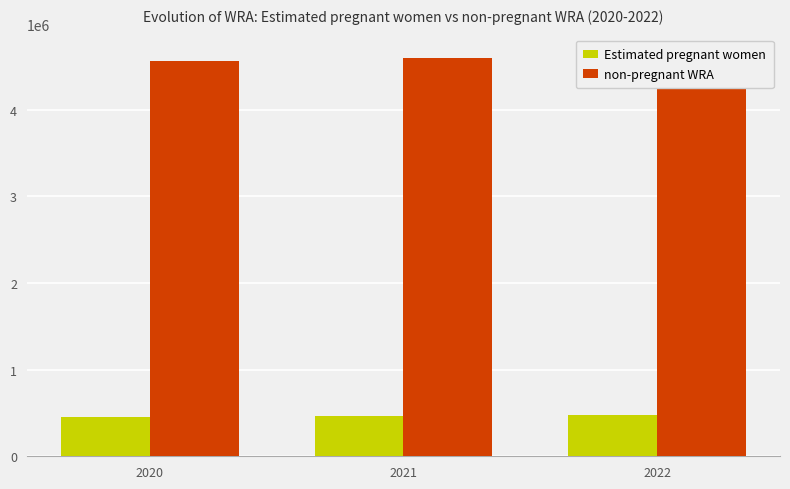

Rank the series by their maximum value, from highest to lowest.

non-pregnant WRA, Estimated pregnant women